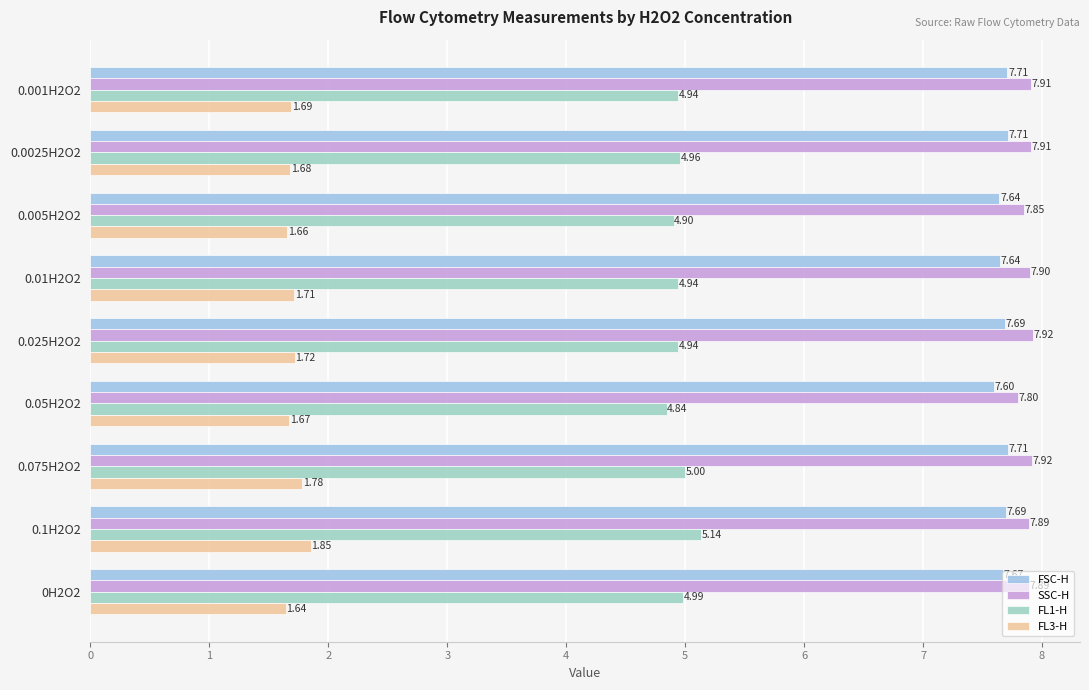

At which label is FL3-H closest to 1?

0H2O2